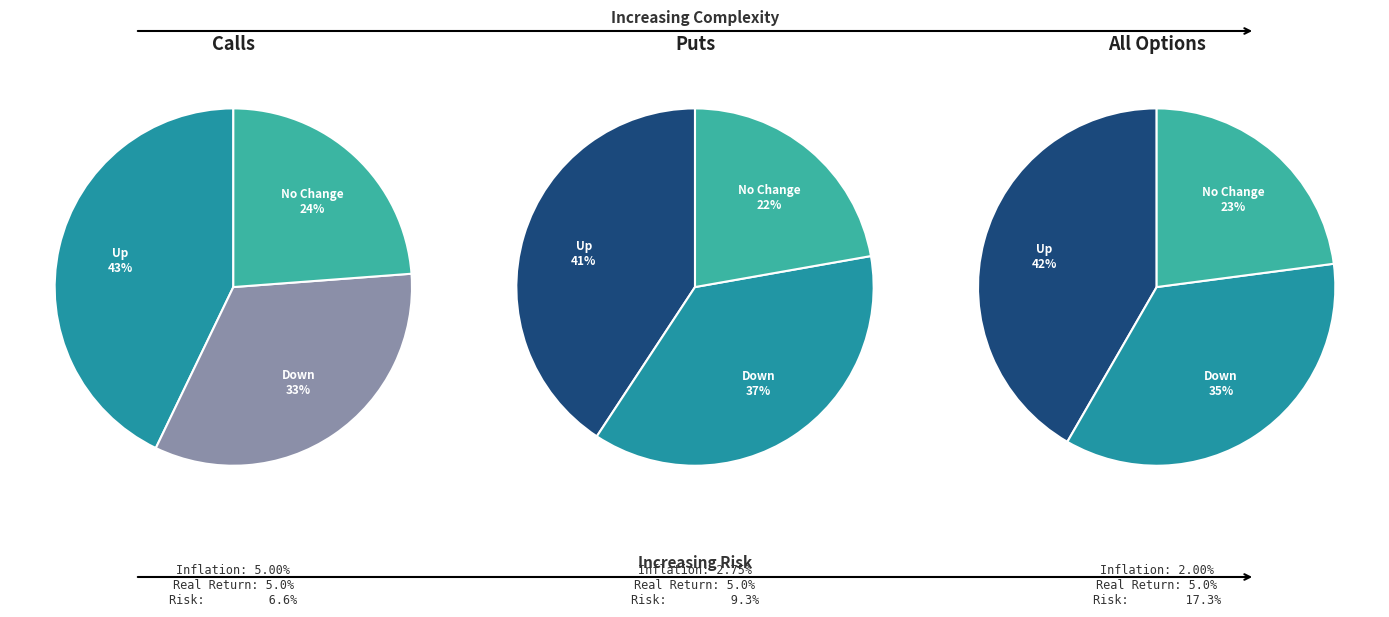

How many slices are in this pie chart?

3